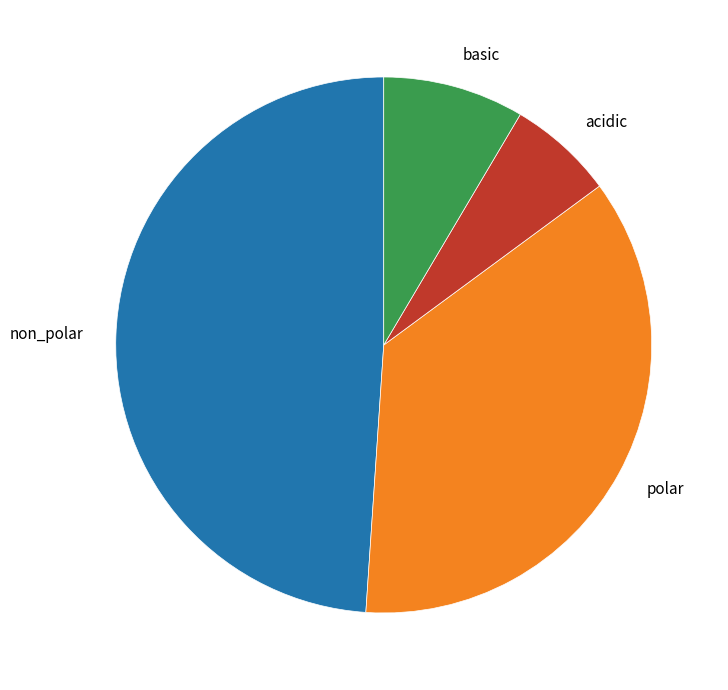

Rank the categories by value from highest to lowest.

non_polar, polar, basic, acidic